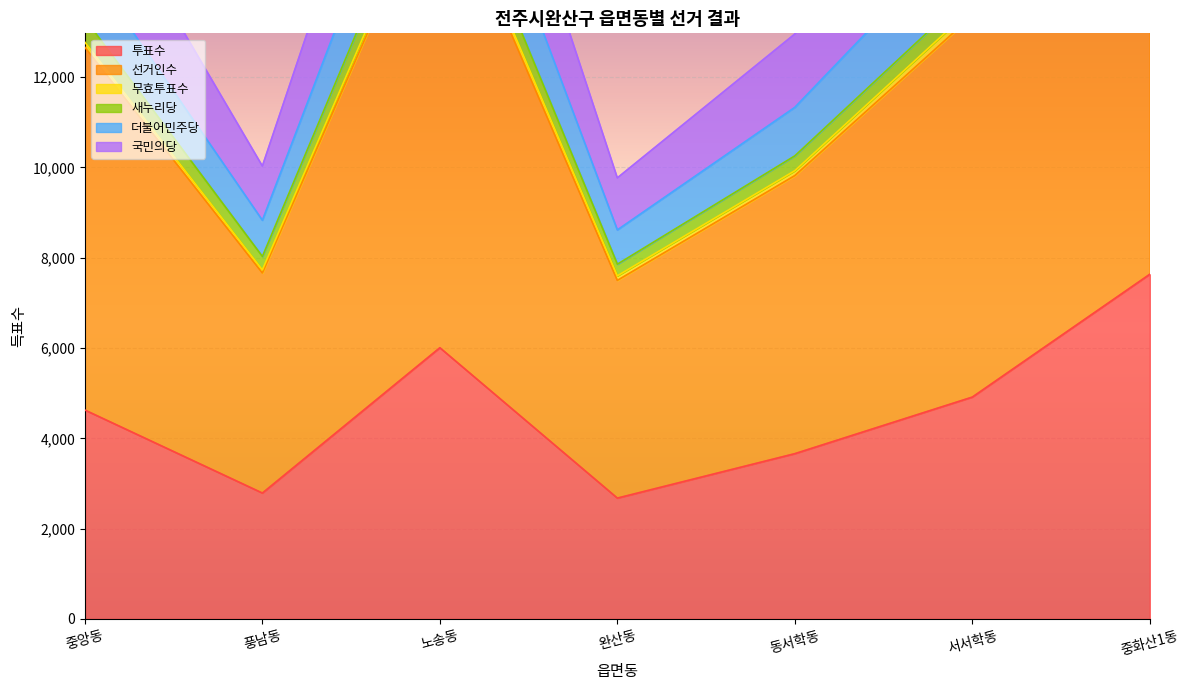

What is the approximate value of 투표수 at 서서학동?

4914